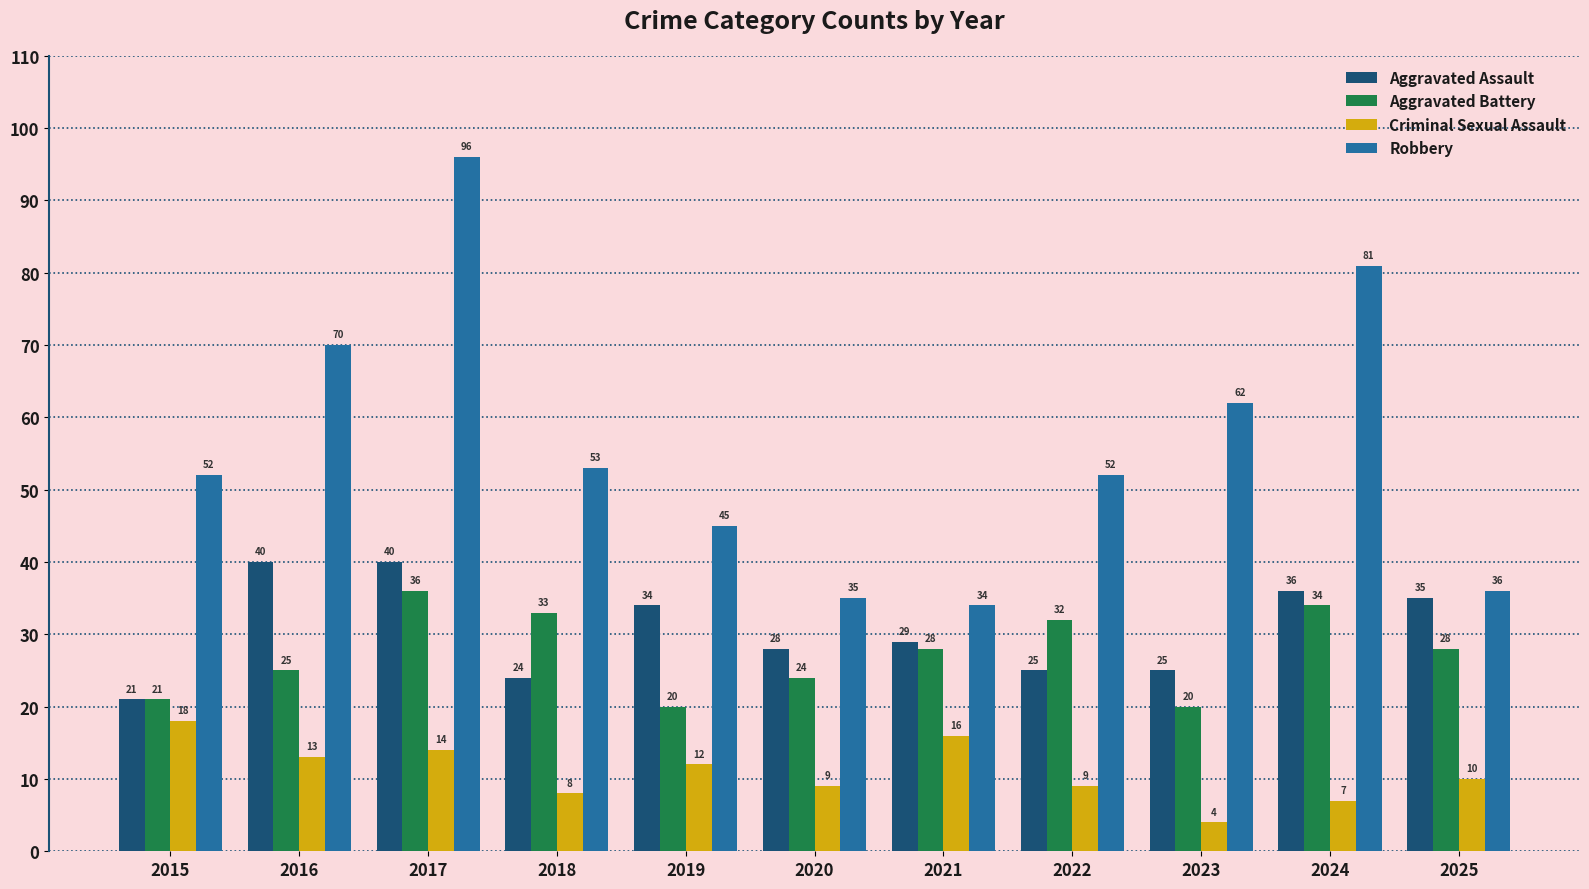

What is the average value of the Robbery series?

56